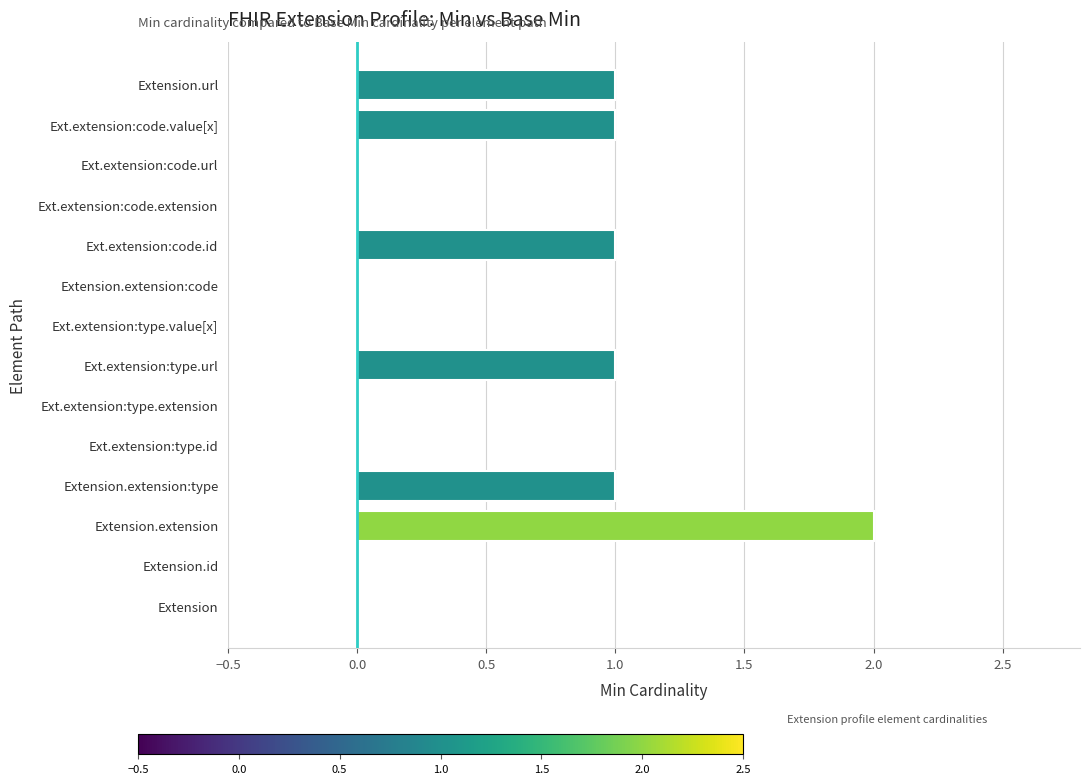

True or false: the data shows -1 at Ext.extension:code.url.

False